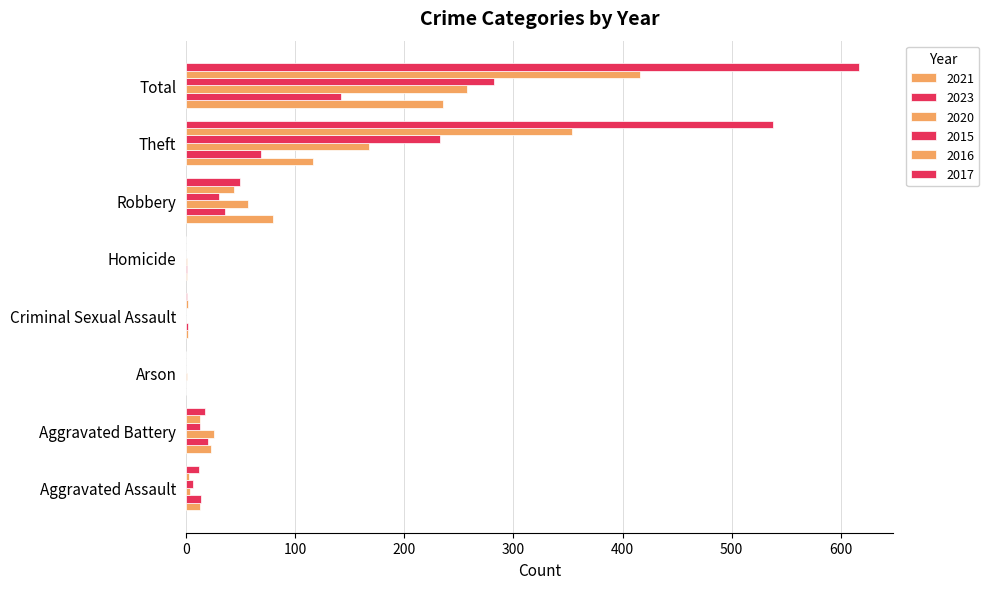

What is the difference between the 2023 values at Aggravated Battery and Homicide?

19